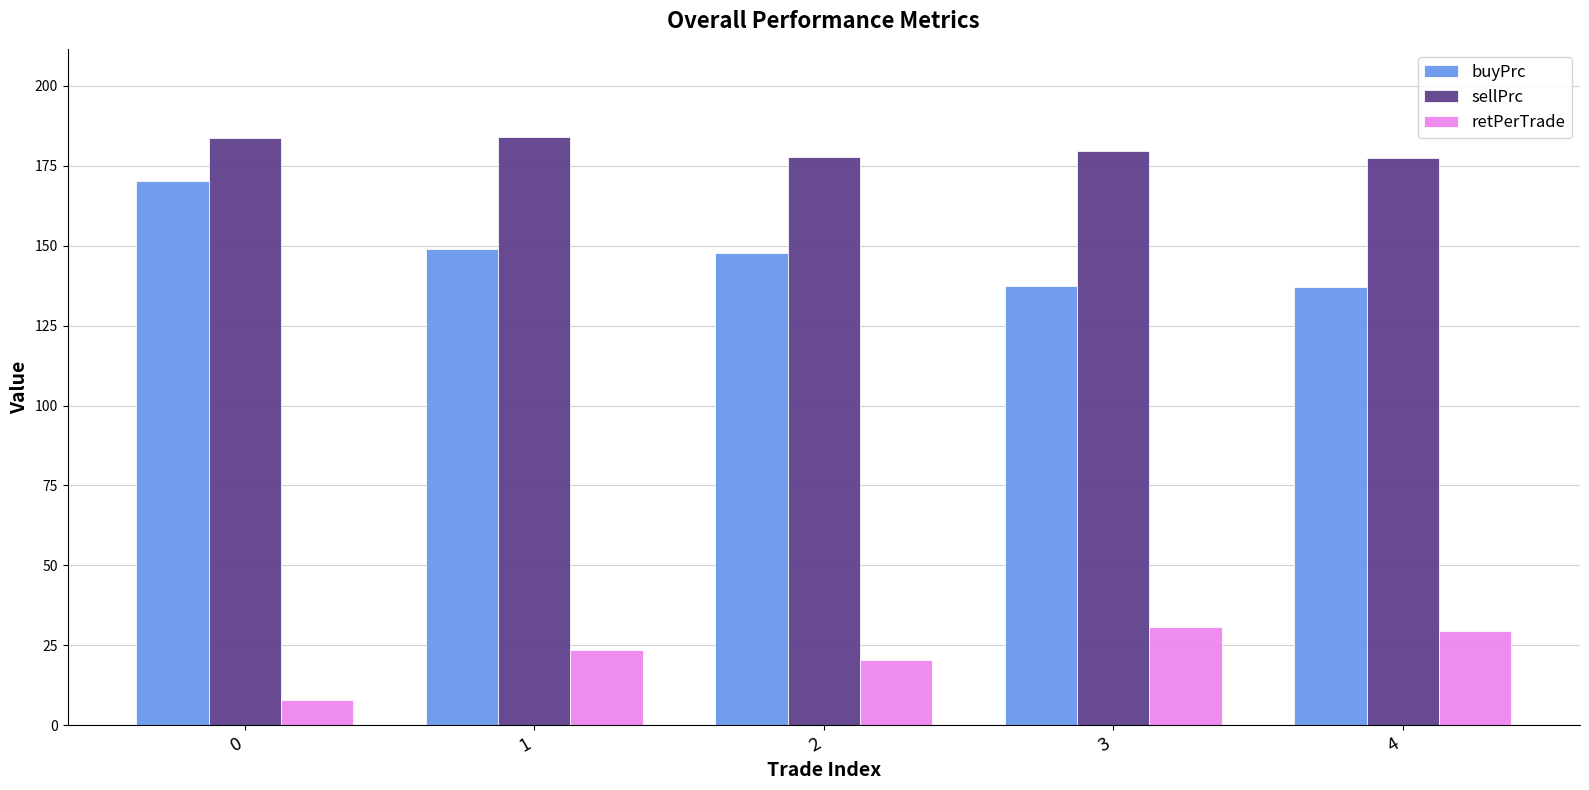

What are all the series names shown in the legend?

buyPrc, sellPrc, retPerTrade